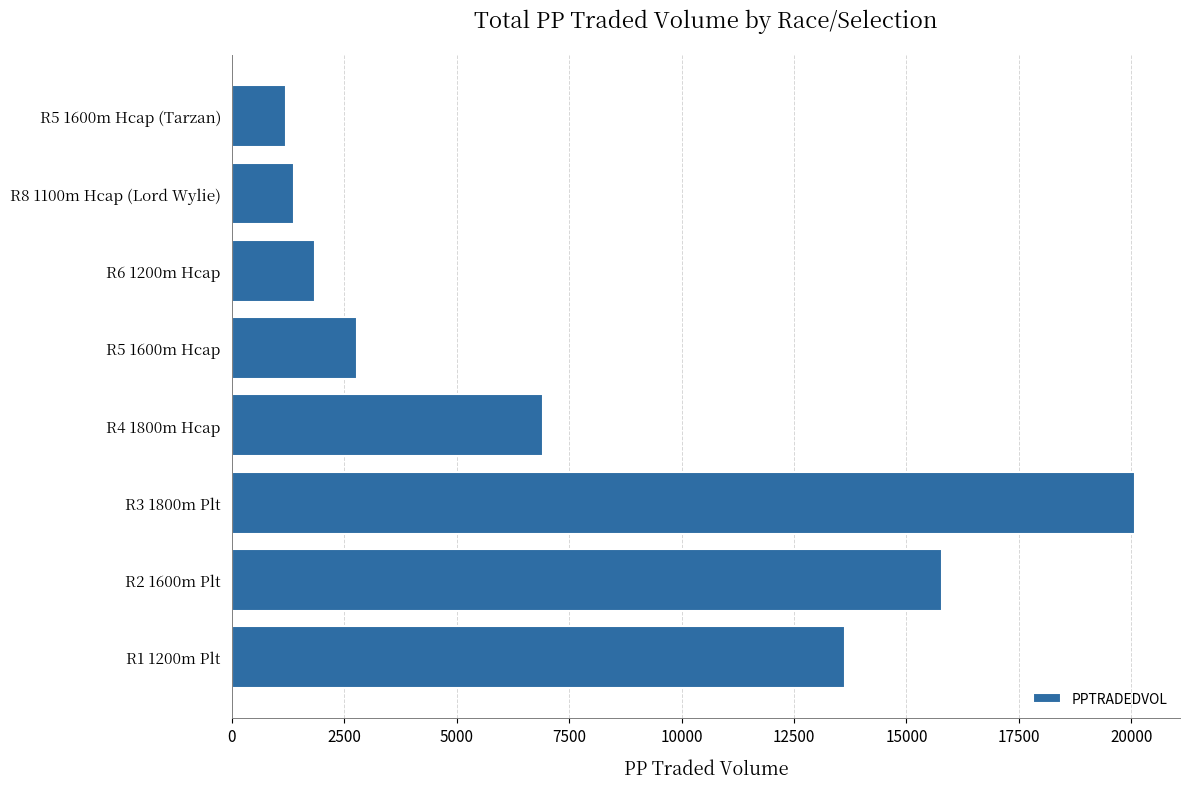

Is it true that the value at R3 1800m Plt is 12245.2?

False